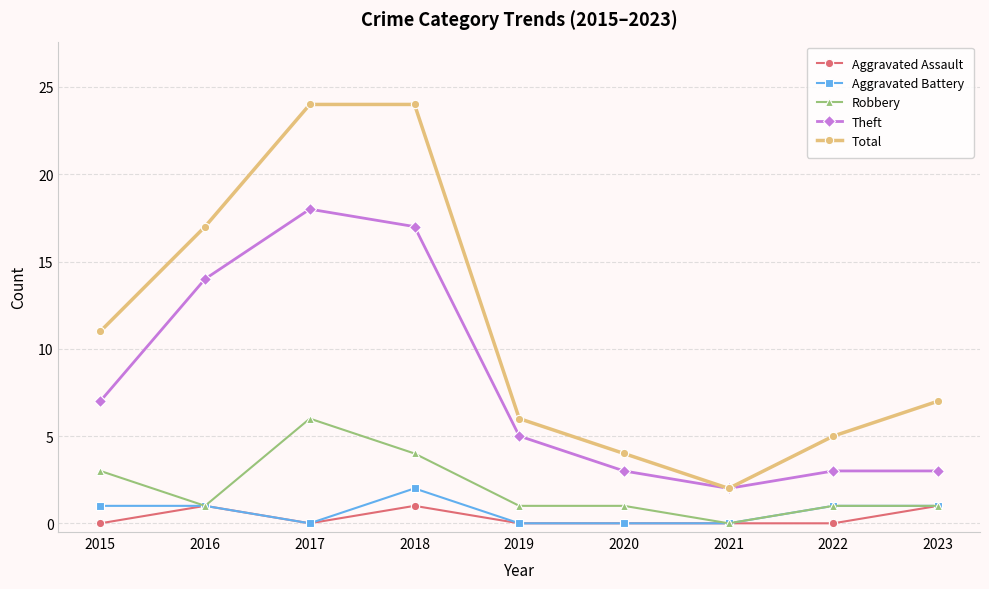

What is the difference between the maximum and minimum values in the Theft series?

16